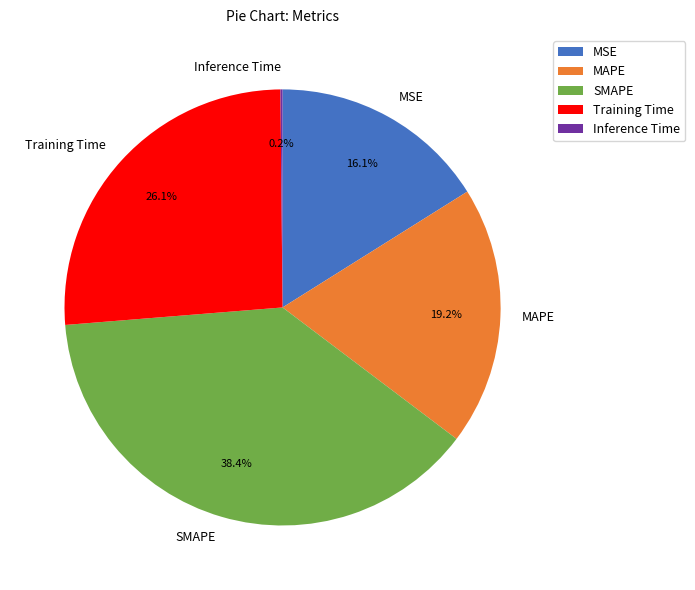

Is there any slice that represents more than half of the pie?

No